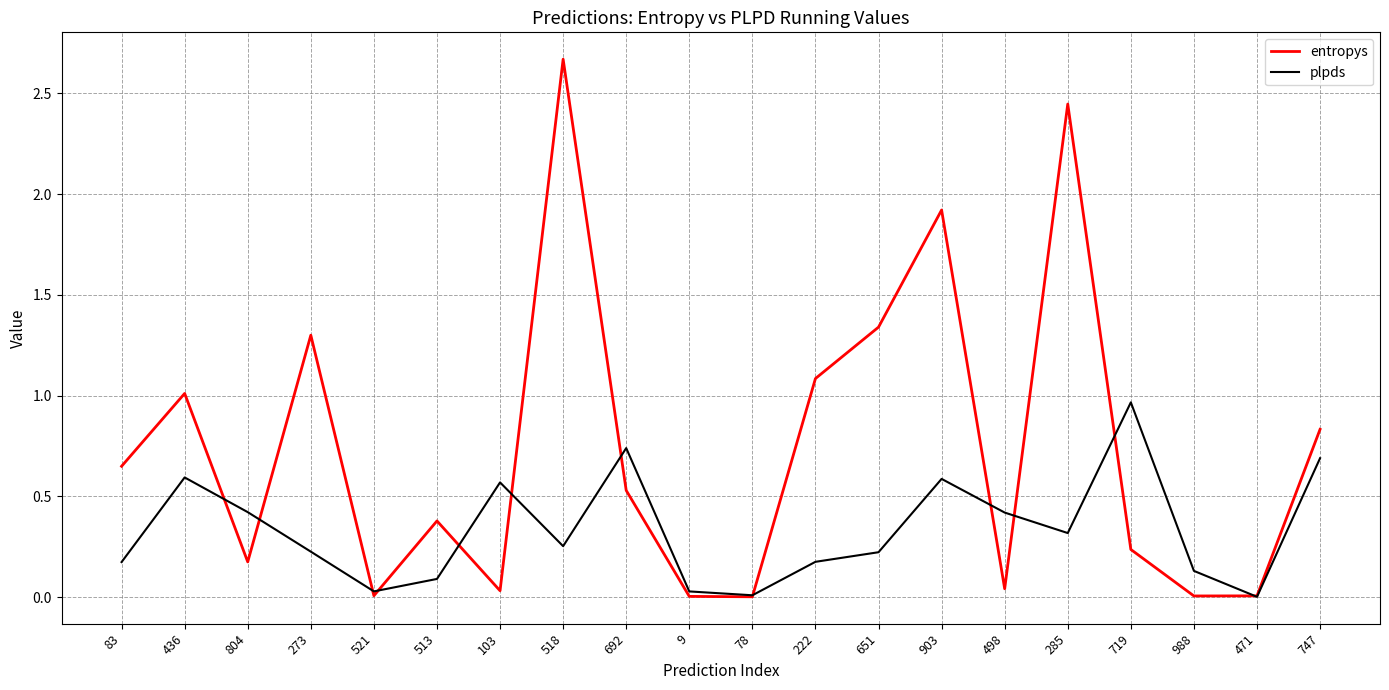

Between 513 and 103, which series saw the biggest shift?

plpds